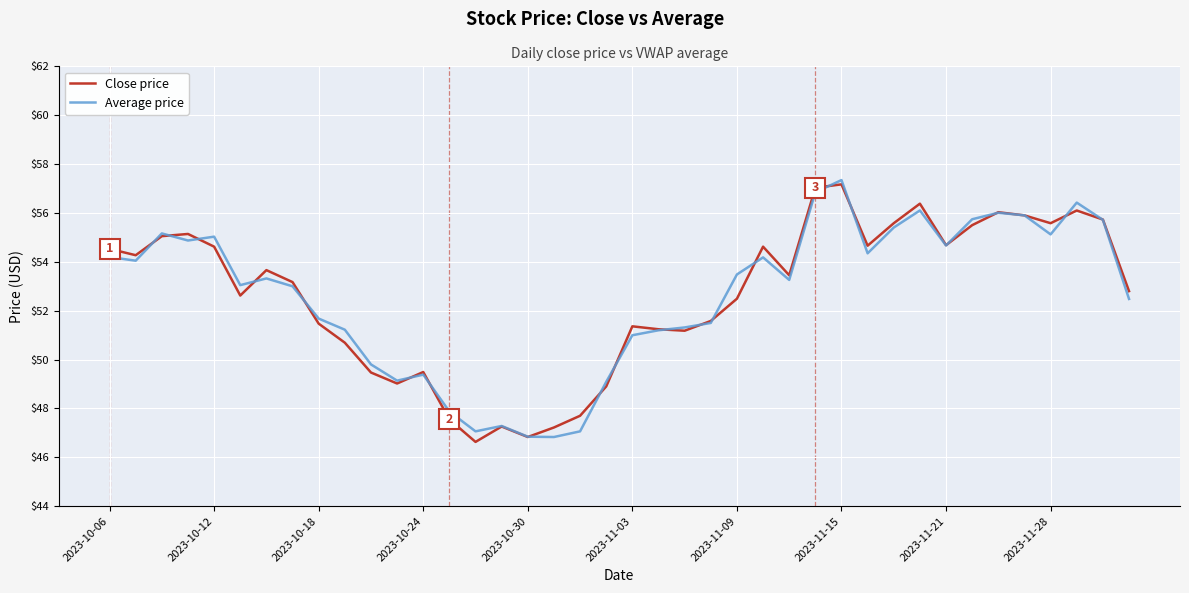

What is the lowest value of the Close price series?

46.6